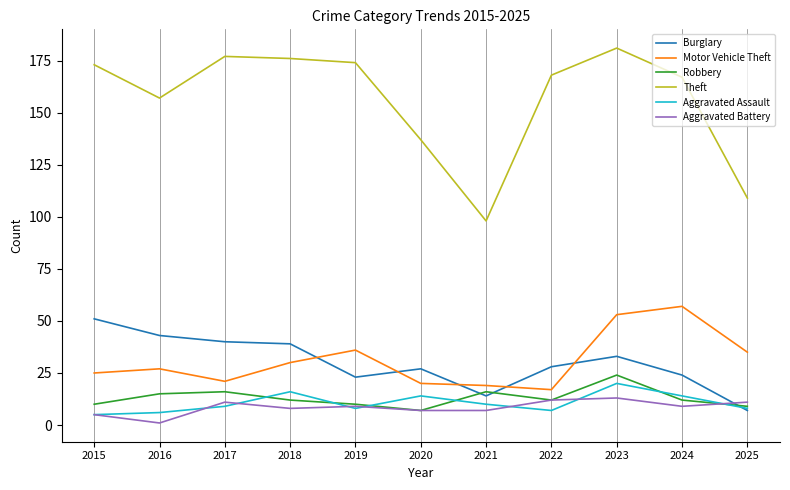

At which label does Burglary reach its peak?

2015